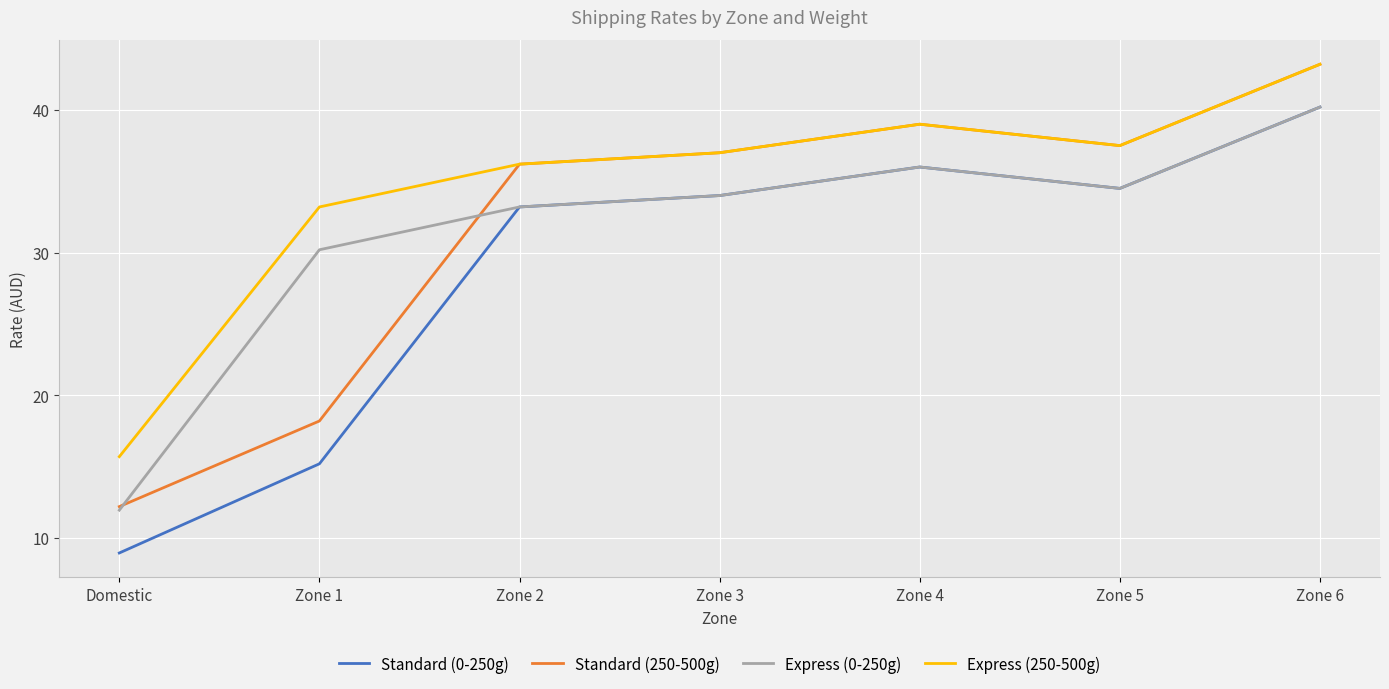

What is the maximum value for Express (0-250g)?

40.2